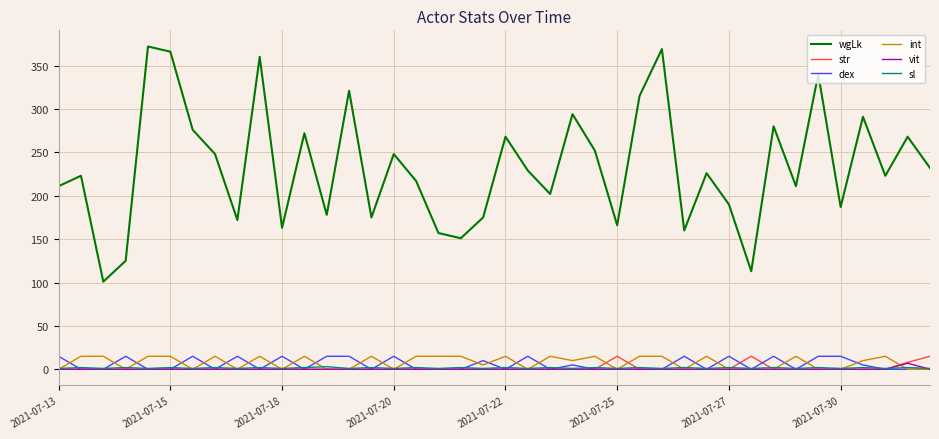

Which series has the largest range (max minus min)?

wgLk